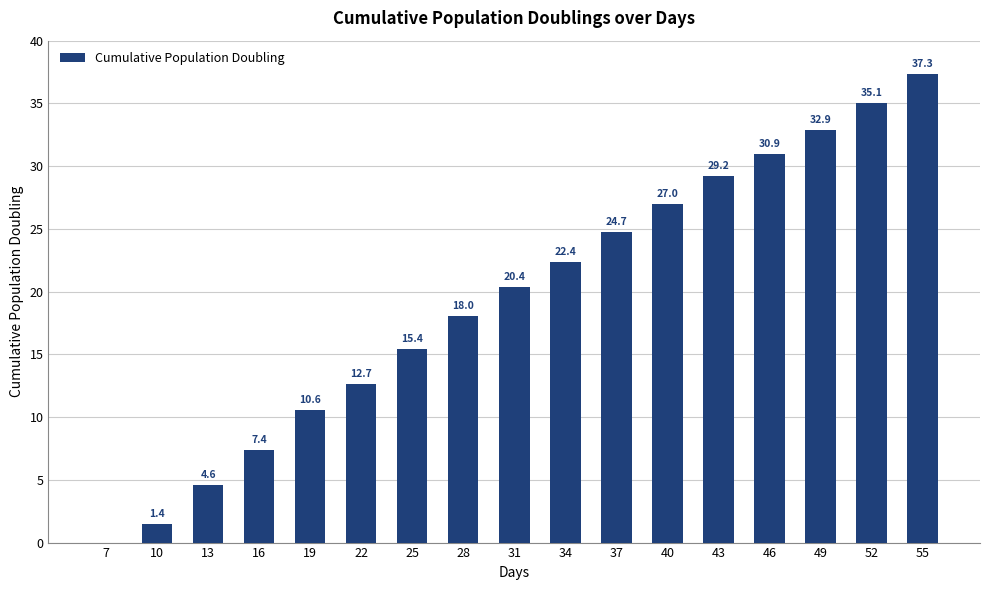

What is the change in value from 31 to 46?

+10.5